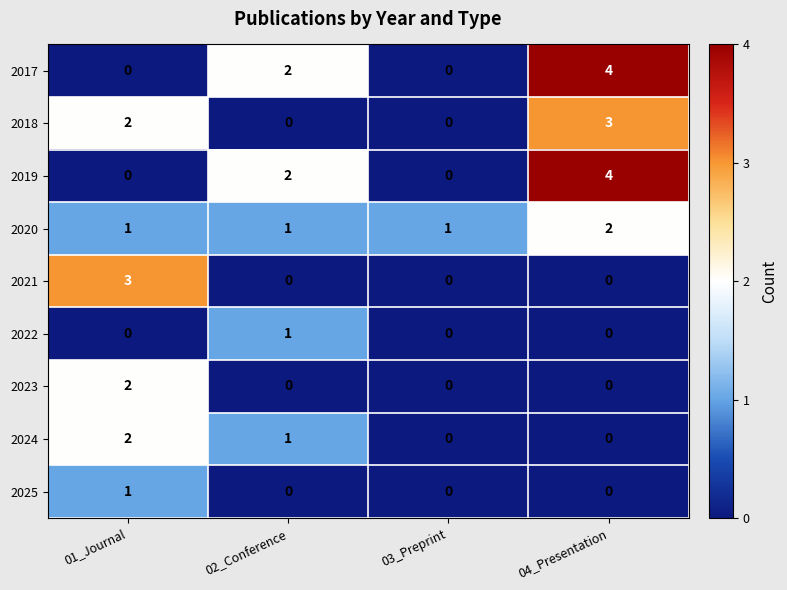

What is the sum of the 2020 values at 04_Presentation and 01_Journal?

3